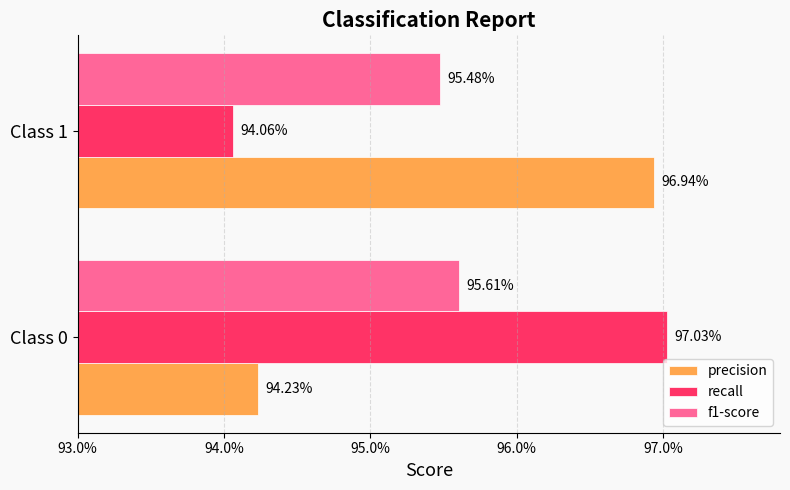

What are all the series names shown in the legend?

precision, recall, f1-score